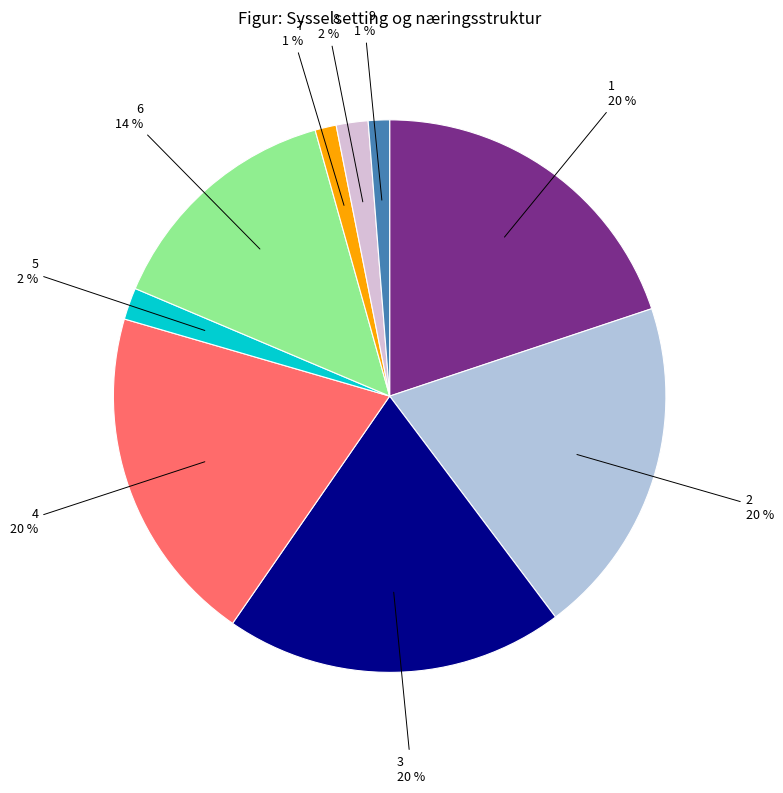

How many slices are in this pie chart?

9